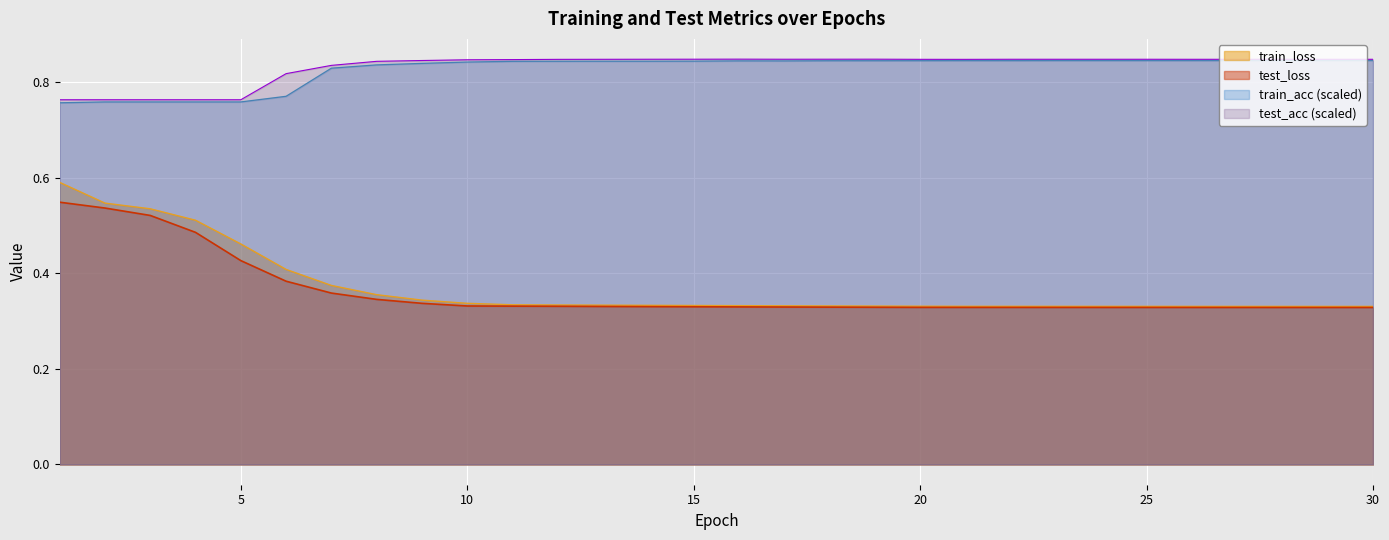

True or false: train_acc and test_loss cross at least once.

False